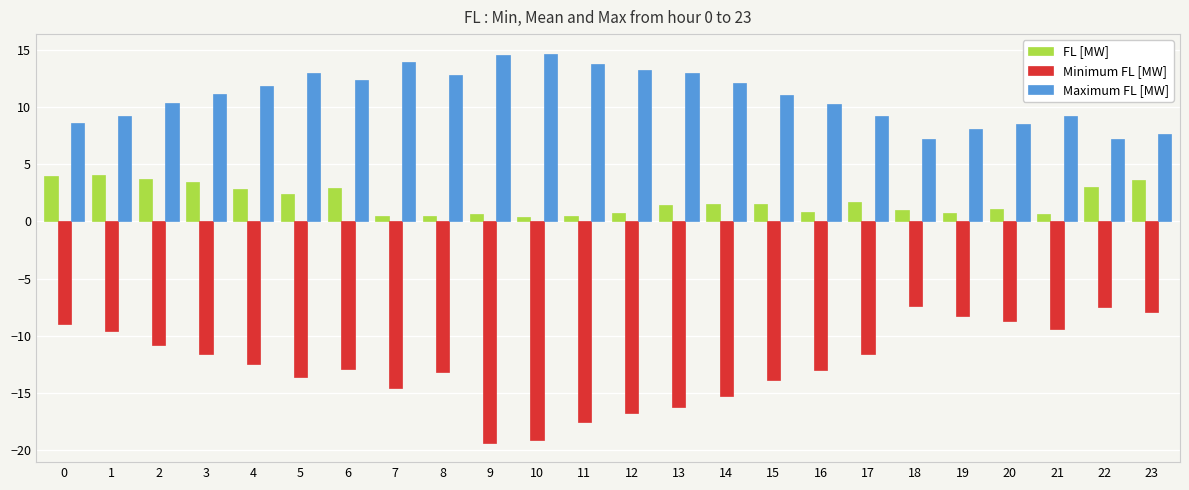

What is the total value across all series at 22?

2.8